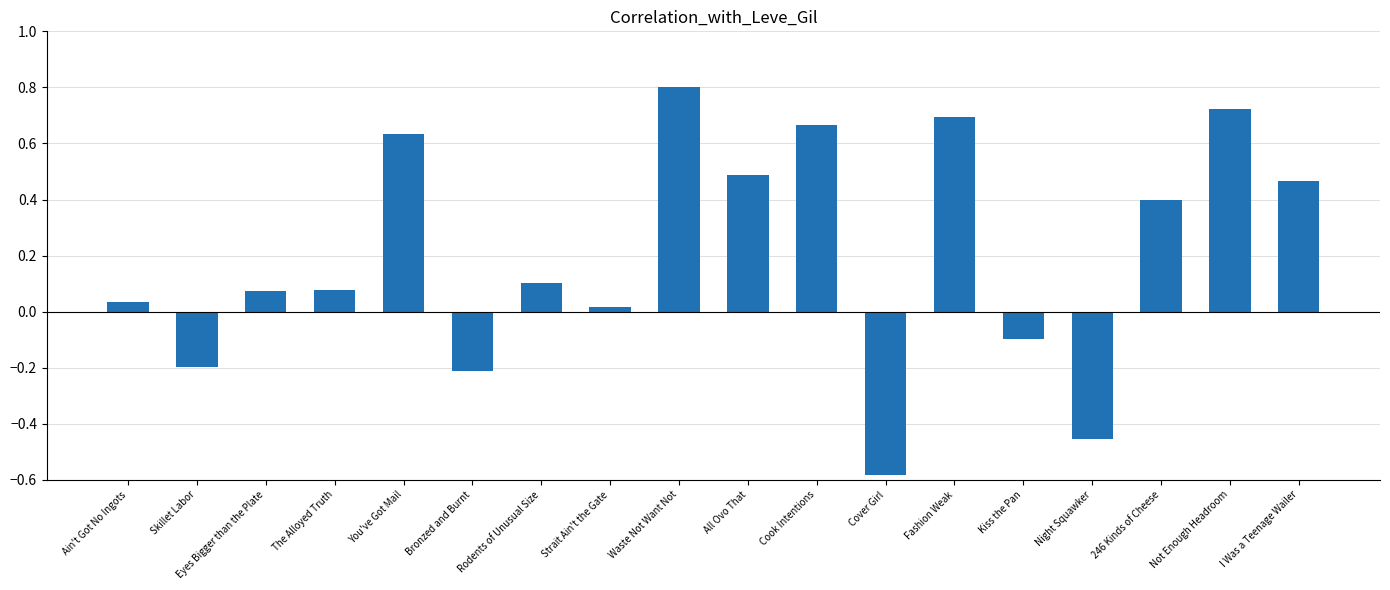

At which label does the data first exceed 0?

Ain't Got No Ingots